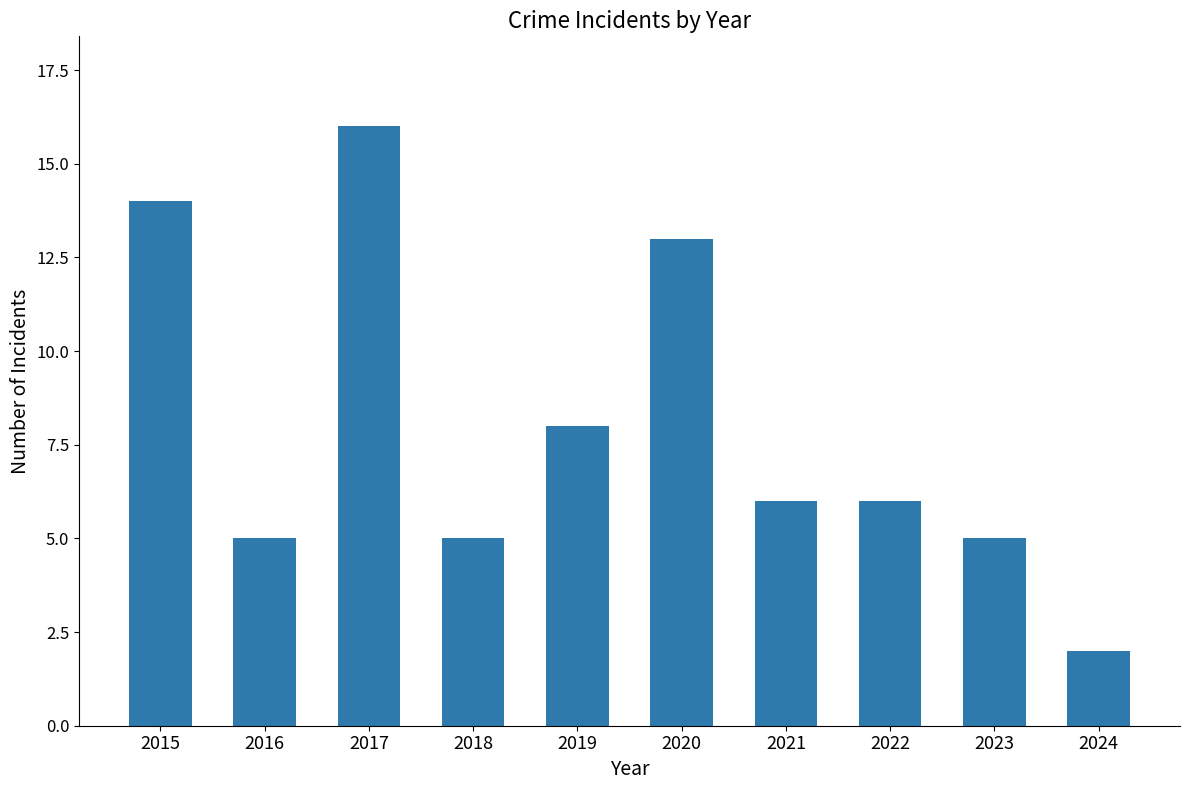

At which category does the chart reach its peak across all series?

2017